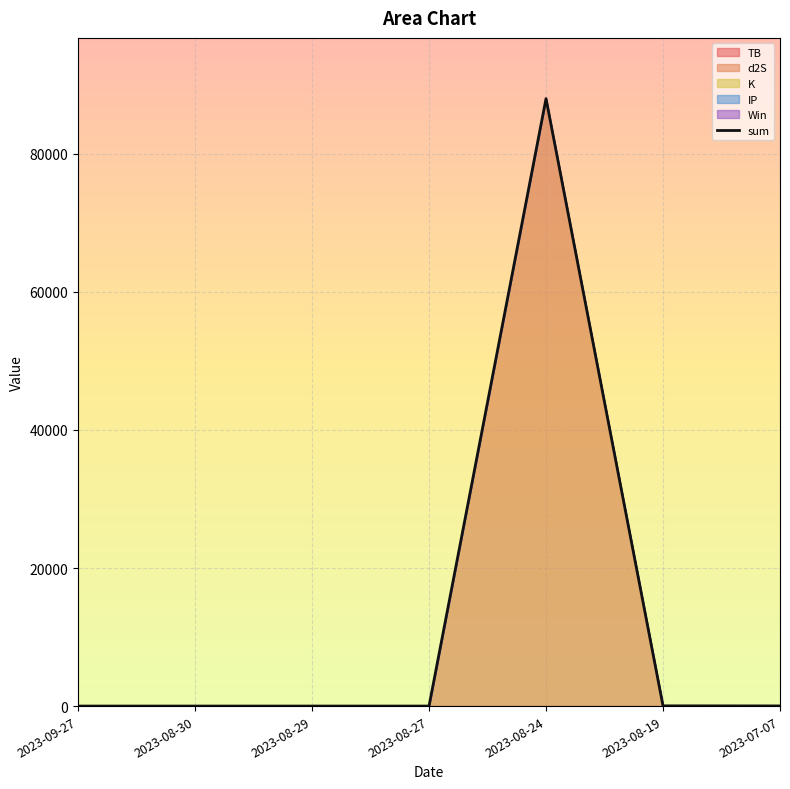

What is the change in value from 2023-08-24 to 2023-08-19?

-87970.2